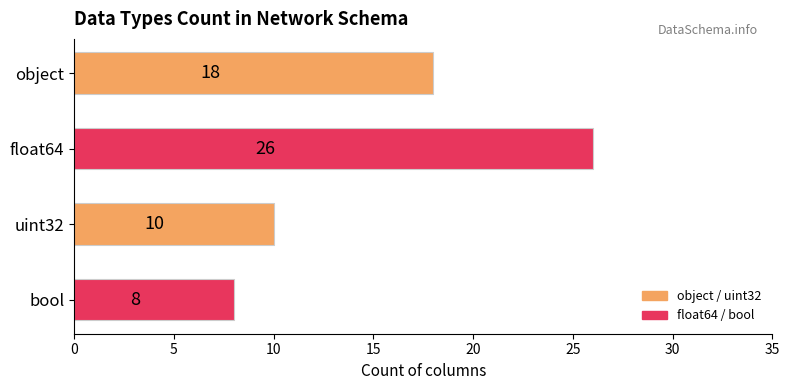

Reading top to bottom, what are all the values shown in this chart?

18	26	10	8